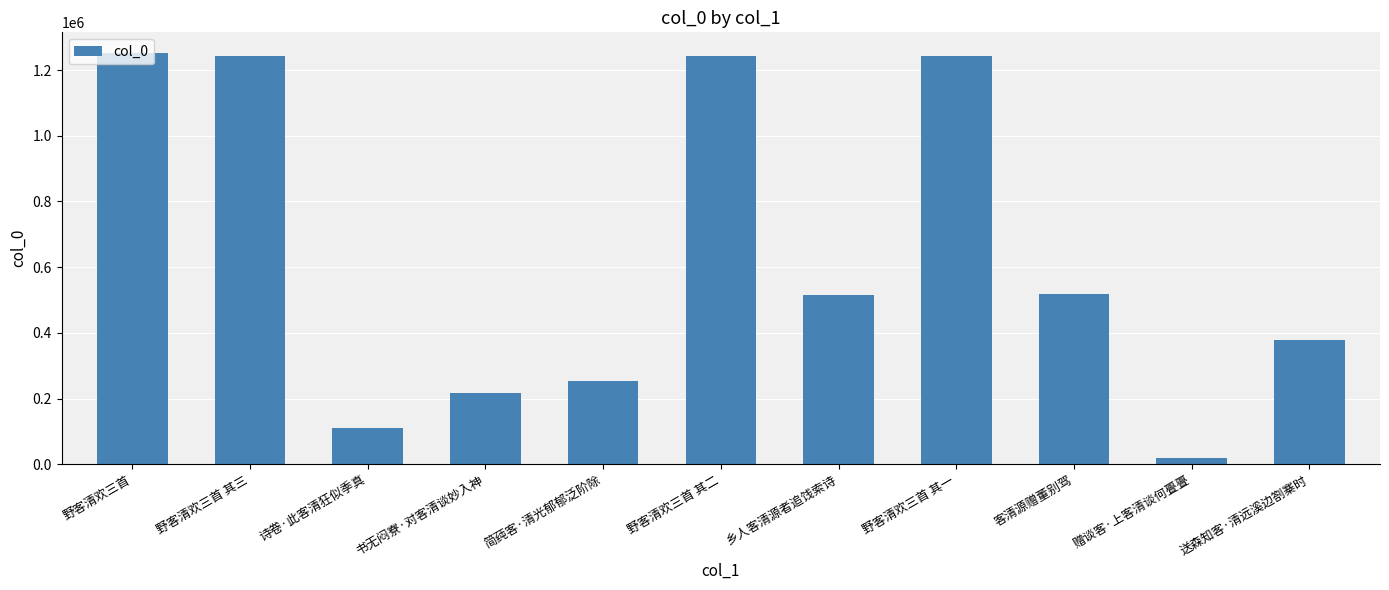

What is the change in value from 野客清欢三首 其二 to 乡人客清源者追饯索诗?

-728885